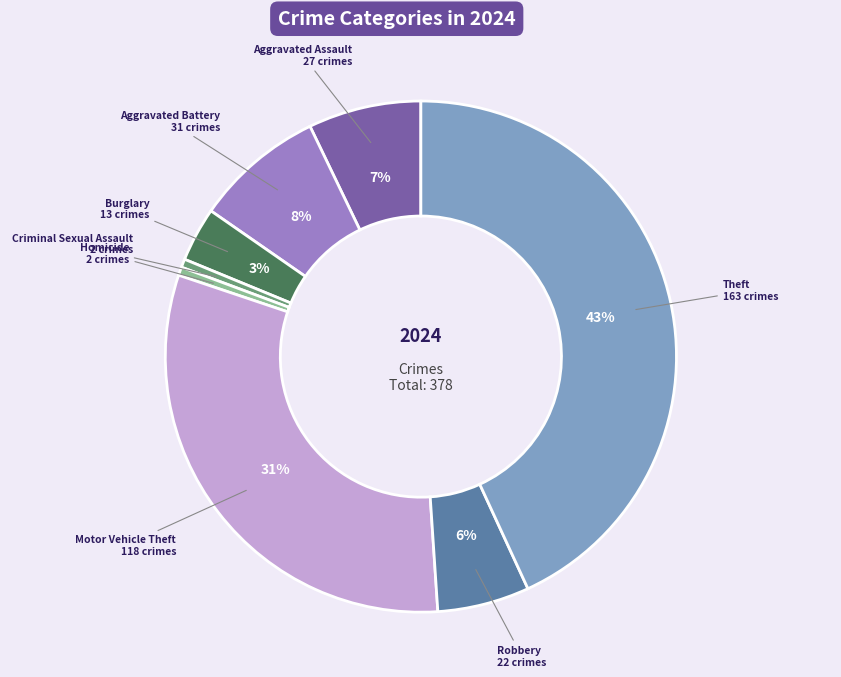

How many segments does this pie chart have?

8